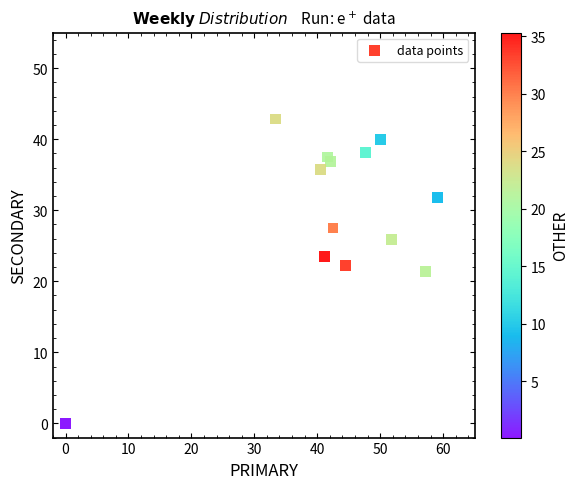

What is the range of X values (max minus min)?

59.1